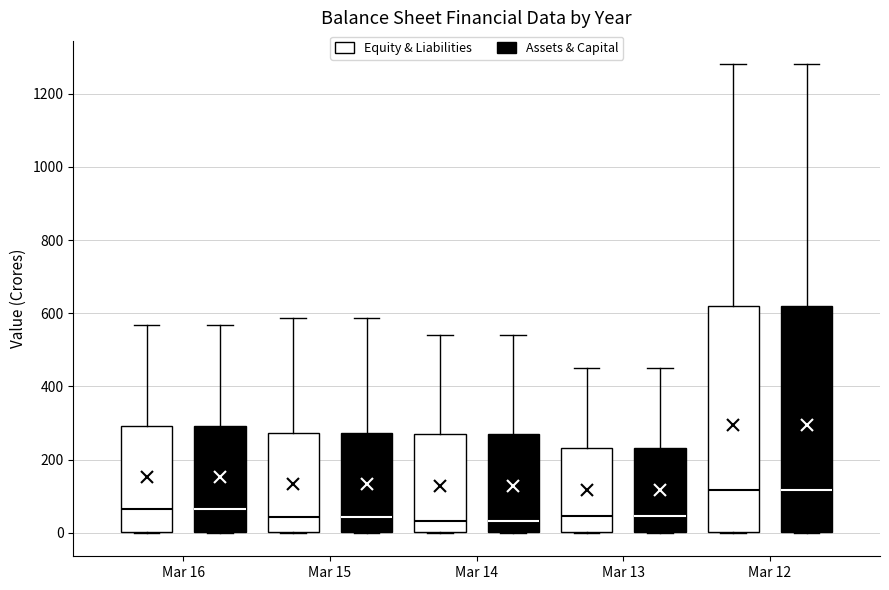

Reading left to right, transcribe this box plot: for each box, give where its median line is, the range the box spans, and where its two whiskers end, as read against the y-axis. The values are not printed on the chart, so give them approximately, as read against the axis.

Mar 16 (Equity & Liabilities): median 60, box 0 to 300, whiskers 0 to 560
Mar 16 (Assets & Capital): median 60, box 0 to 300, whiskers 0 to 560
Mar 15 (Equity & Liabilities): median 40, box 0 to 280, whiskers 0 to 580
Mar 15 (Assets & Capital): median 40, box 0 to 280, whiskers 0 to 580
Mar 14 (Equity & Liabilities): median 40, box 0 to 280, whiskers 0 to 540
Mar 14 (Assets & Capital): median 40, box 0 to 280, whiskers 0 to 540
Mar 13 (Equity & Liabilities): median 40, box 0 to 240, whiskers 0 to 460
Mar 13 (Assets & Capital): median 40, box 0 to 240, whiskers 0 to 460
Mar 12 (Equity & Liabilities): median 120, box 0 to 620, whiskers 0 to 1280
Mar 12 (Assets & Capital): median 120, box 0 to 620, whiskers 0 to 1280